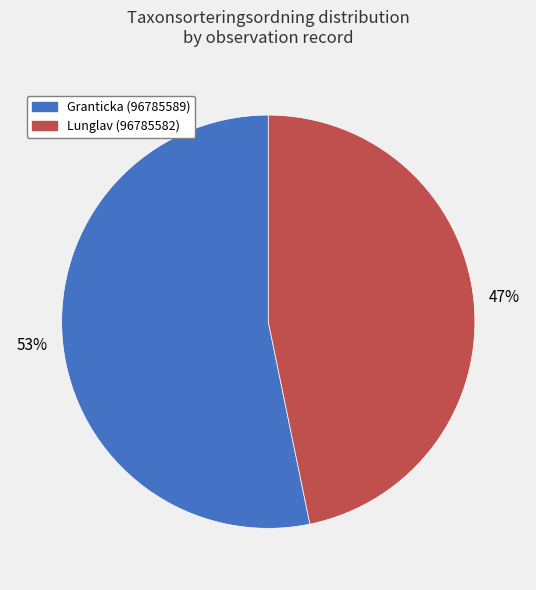

Combined, do Lunglav (96785582) and Granticka (96785589) account for over 50%?

Yes